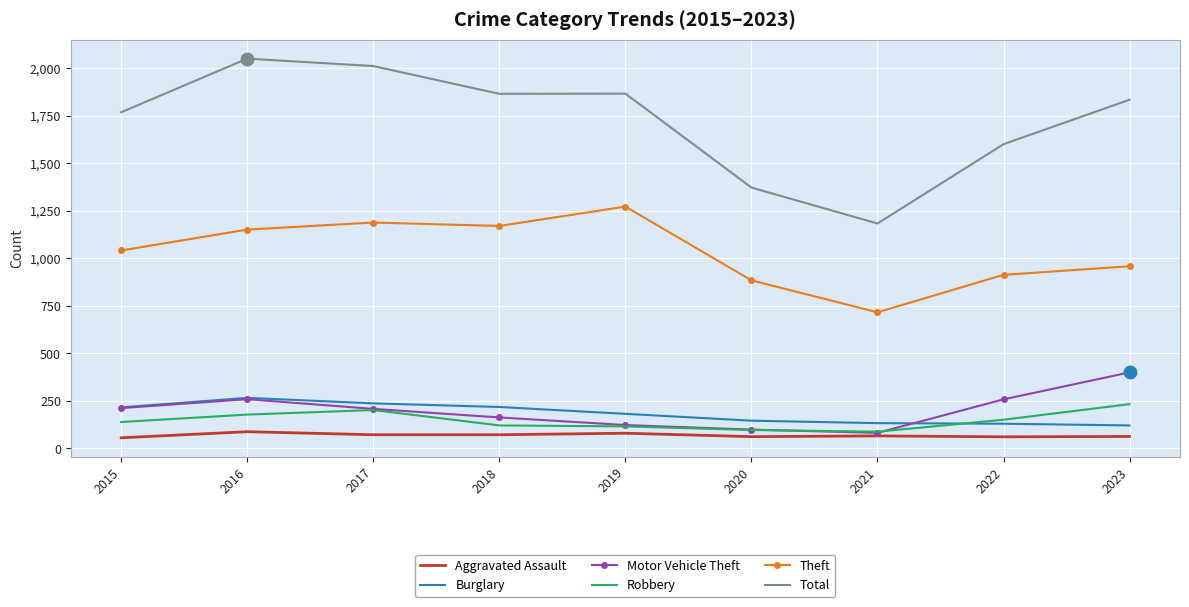

How many interior local valleys does the Theft series have?

2